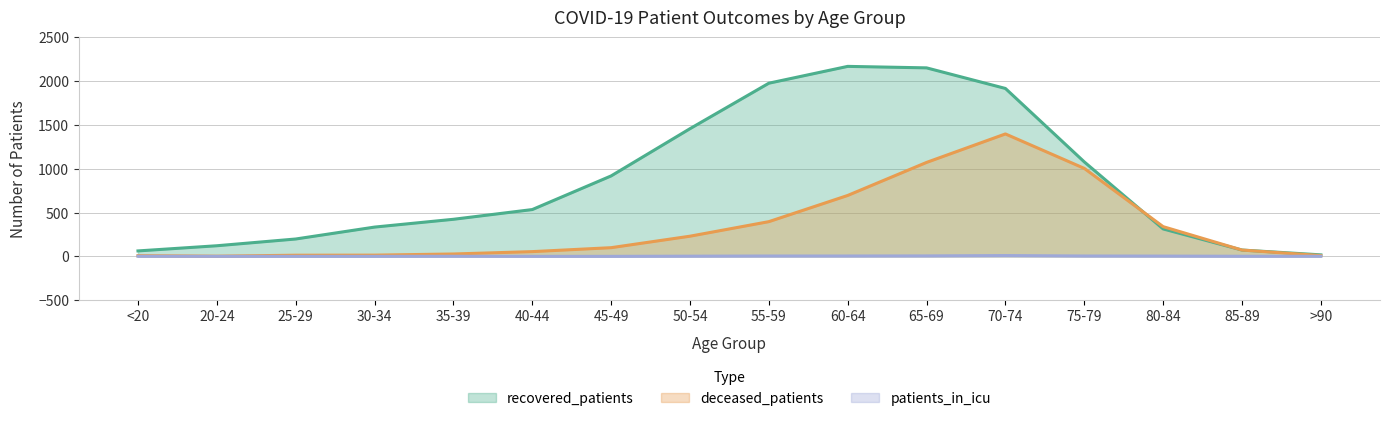

What is the difference between the highest and lowest values at 50-54?

1455